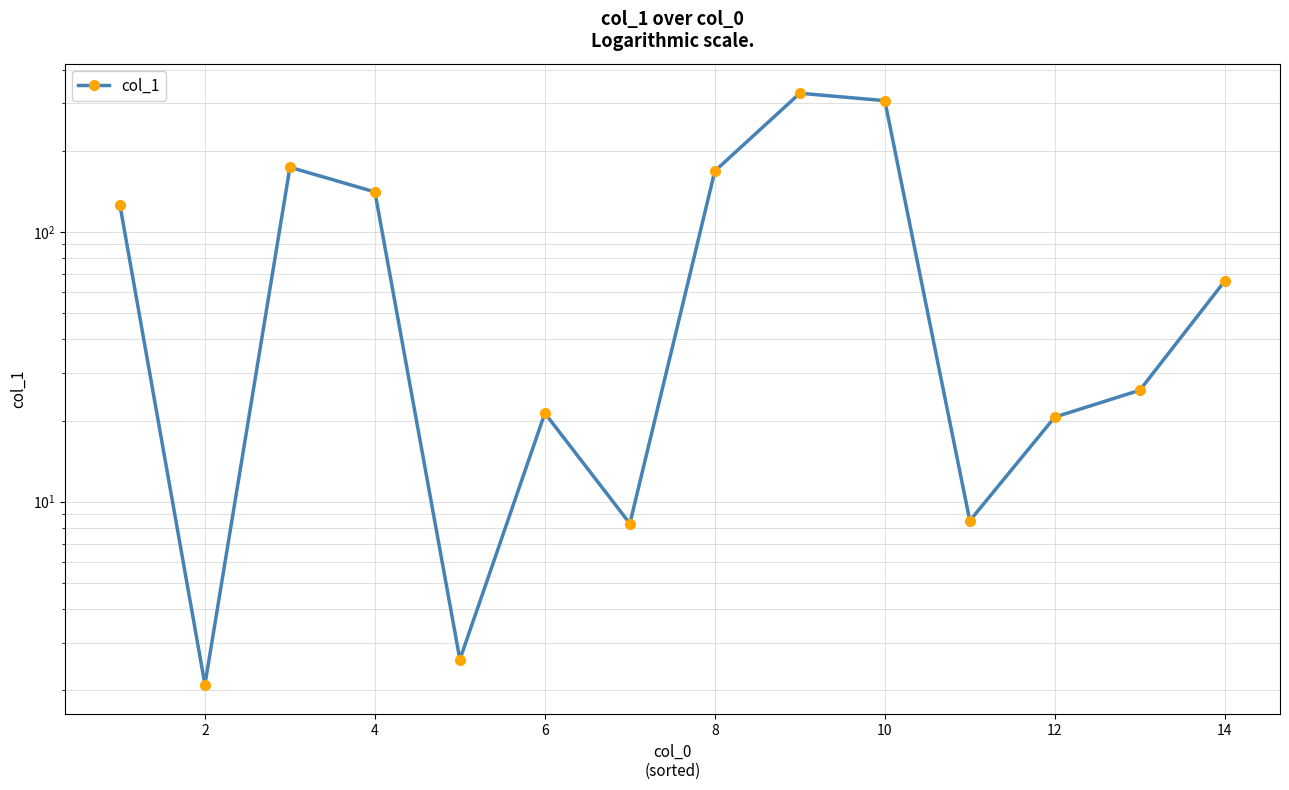

True or false: the data shows 467.5 at 16.

False